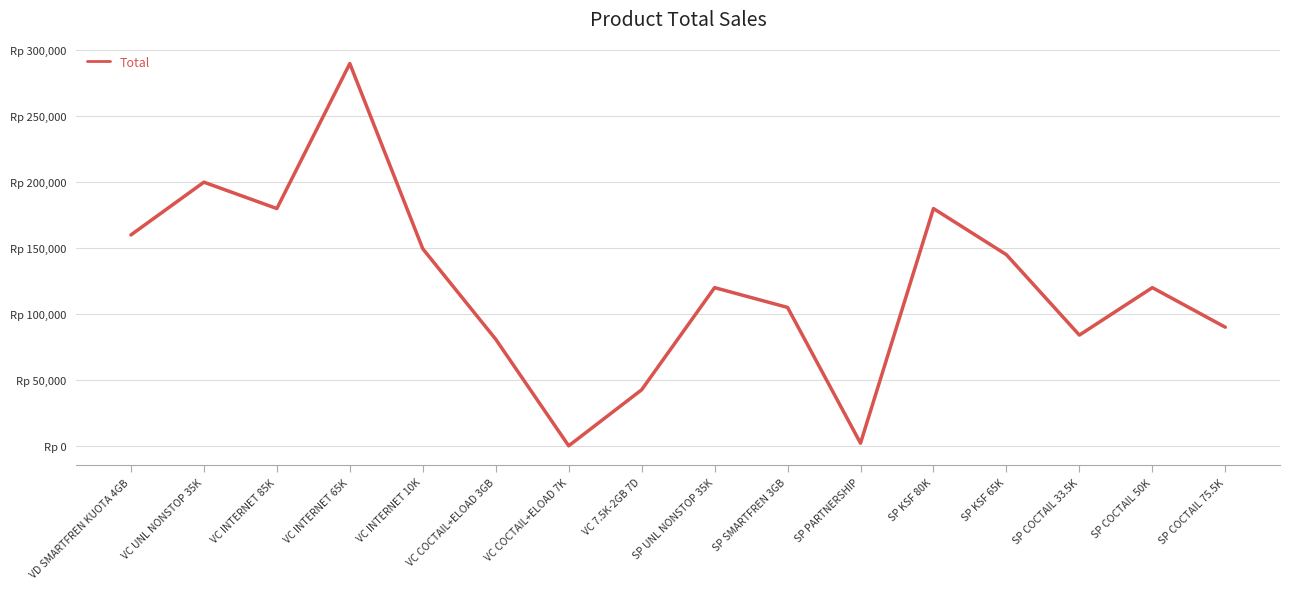

Does the chart display data point markers on the line(s)?

No